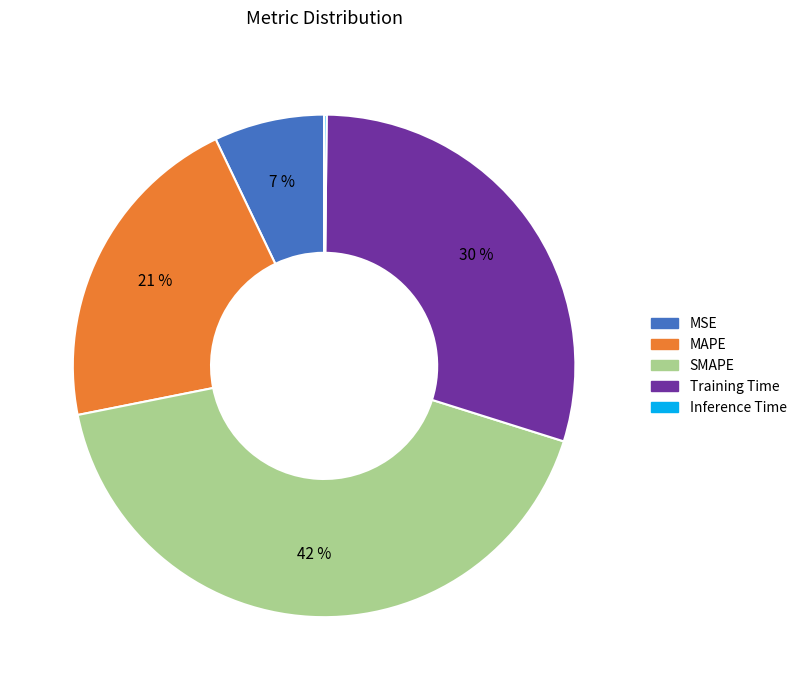

Which has a higher value, SMAPE or Training Time?

SMAPE